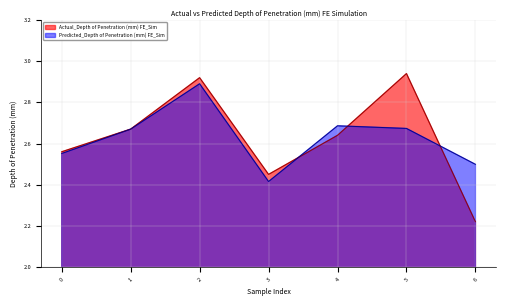

What is the average value of the Predicted_Depth of Penetration (mm) FE_Sim series?

2.6